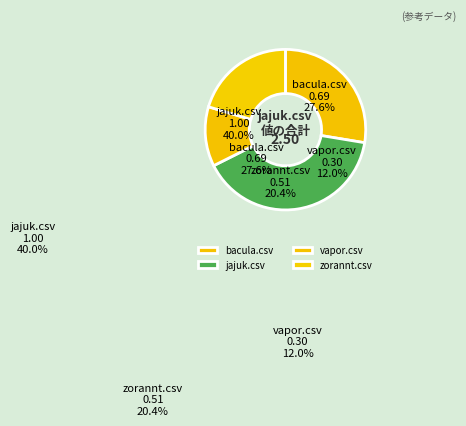

To the nearest percent, what percentage of the pie is vapor.csv?

12%